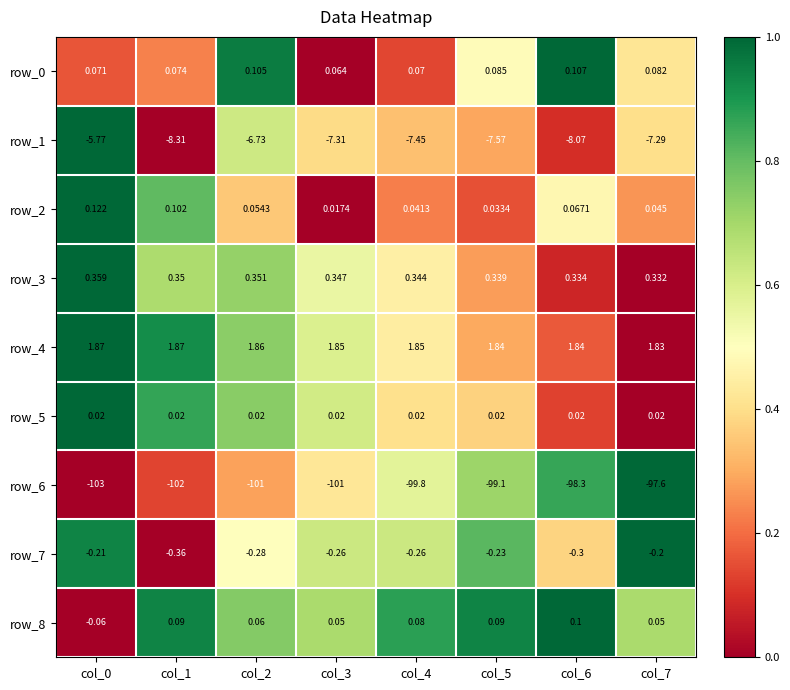

Which series has the largest total across all categories?

row_4